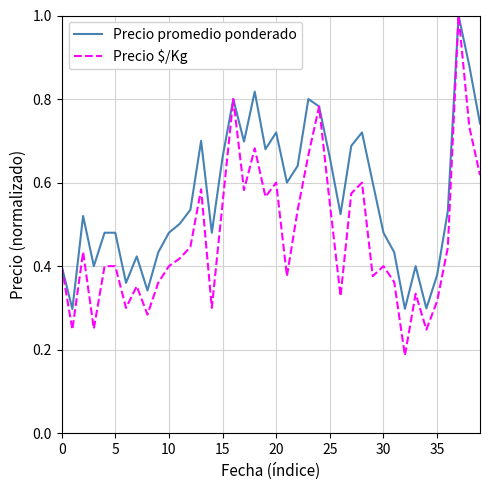

What are all the series names shown in the legend?

Precio promedio ponderado, Precio $/Kg